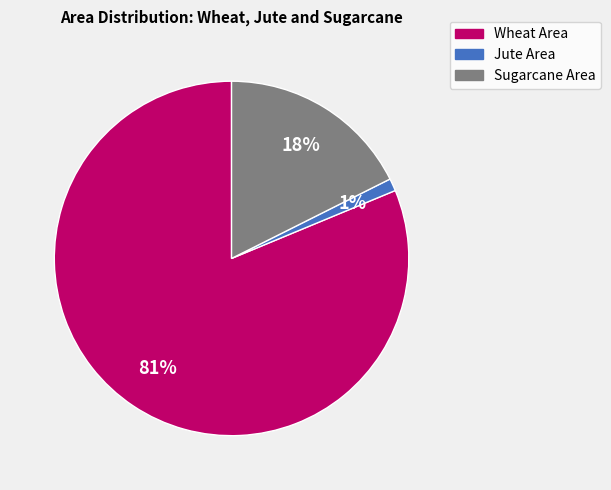

To the nearest percent, what is the average slice percentage?

33%